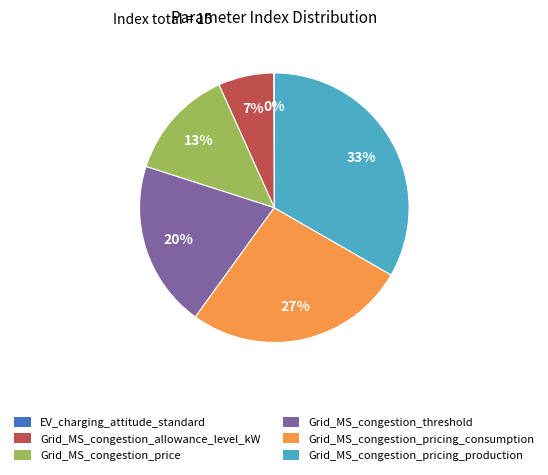

What is the largest slice in the pie chart?

Grid_MS_congestion_pricing_production